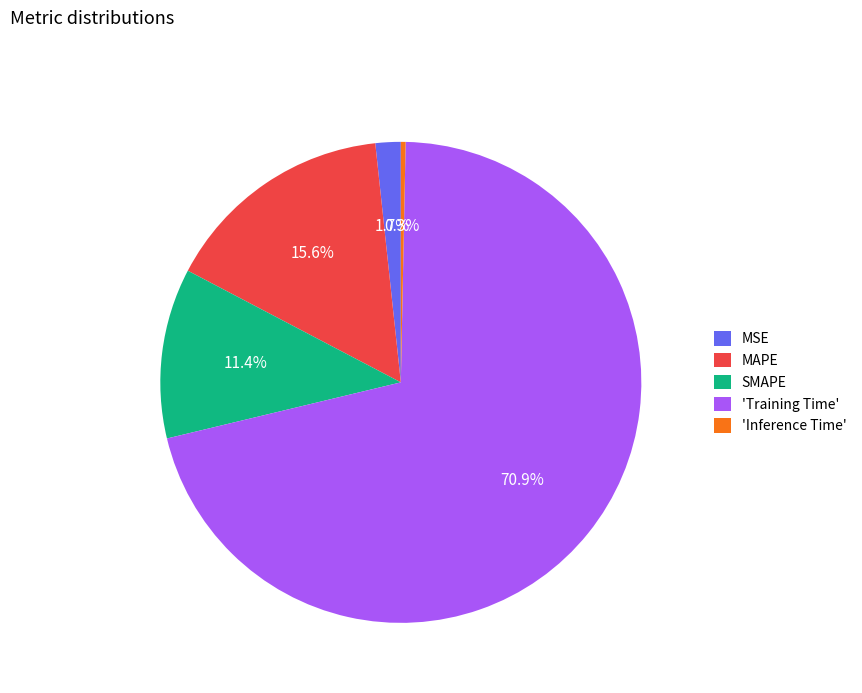

Between MSE and SMAPE, which is larger?

SMAPE